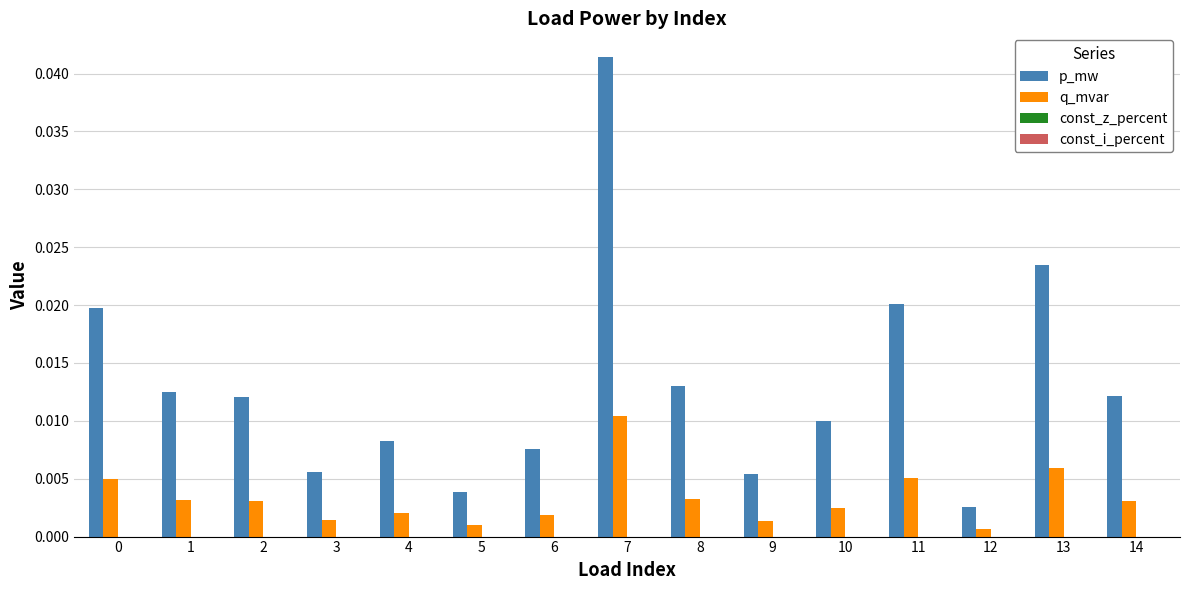

Between 5 and 14, which series saw the biggest shift?

p_mw